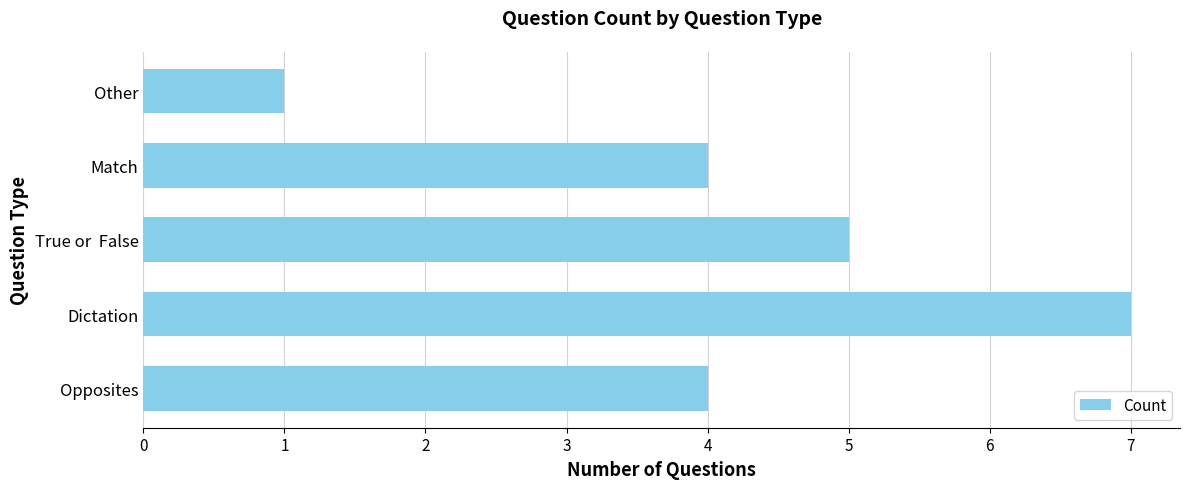

What value does the data have at Opposites?

4